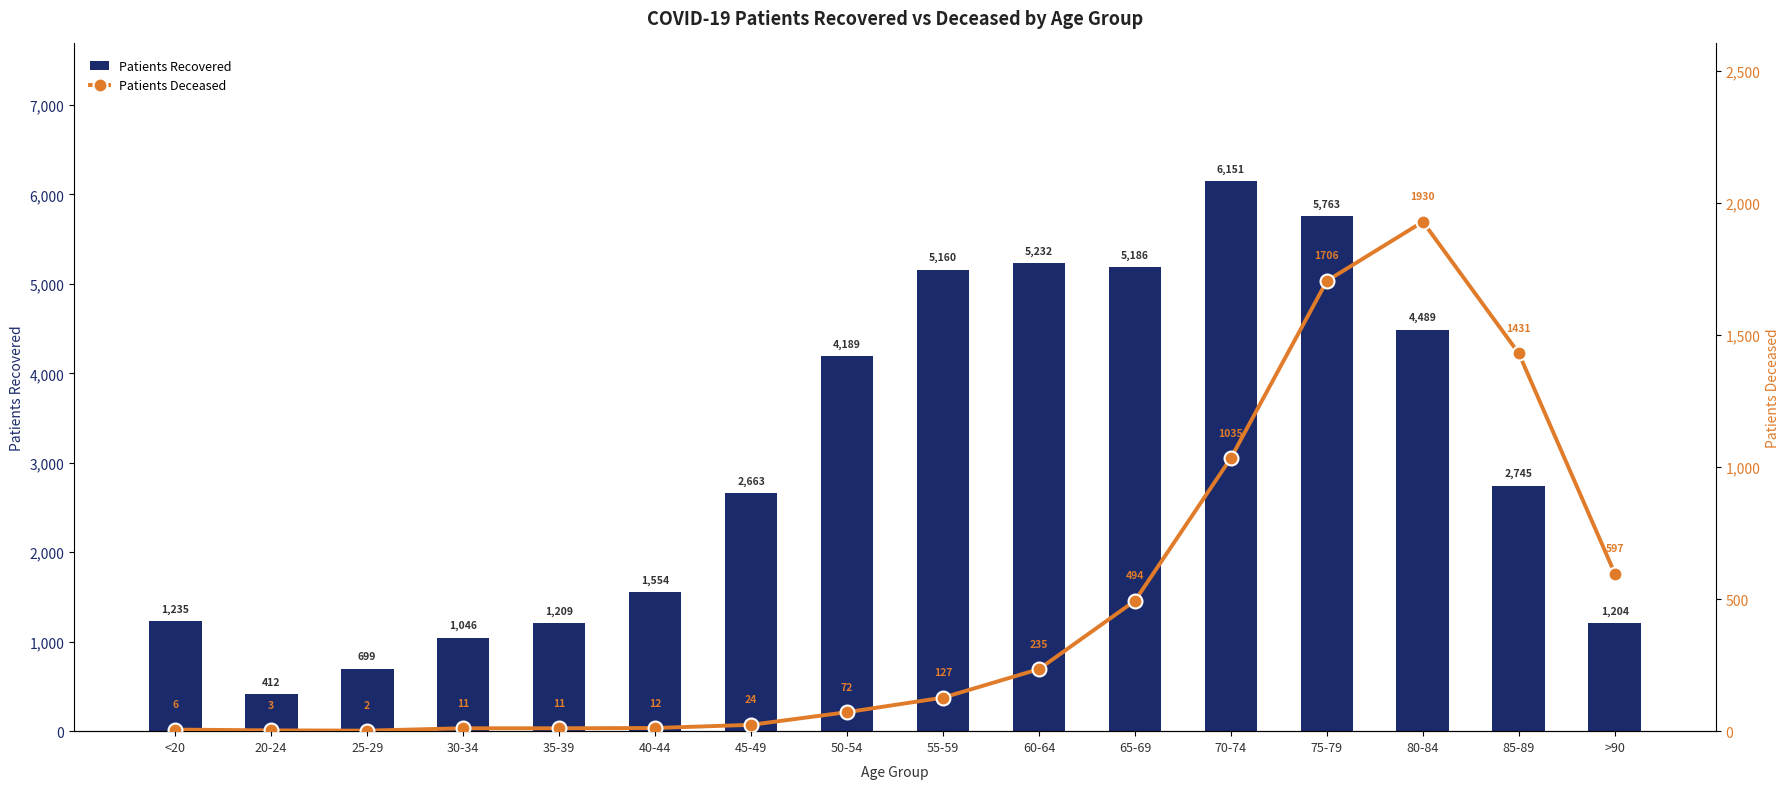

What is the difference between the patients_deceased values at 60-64 and 40-44?

223